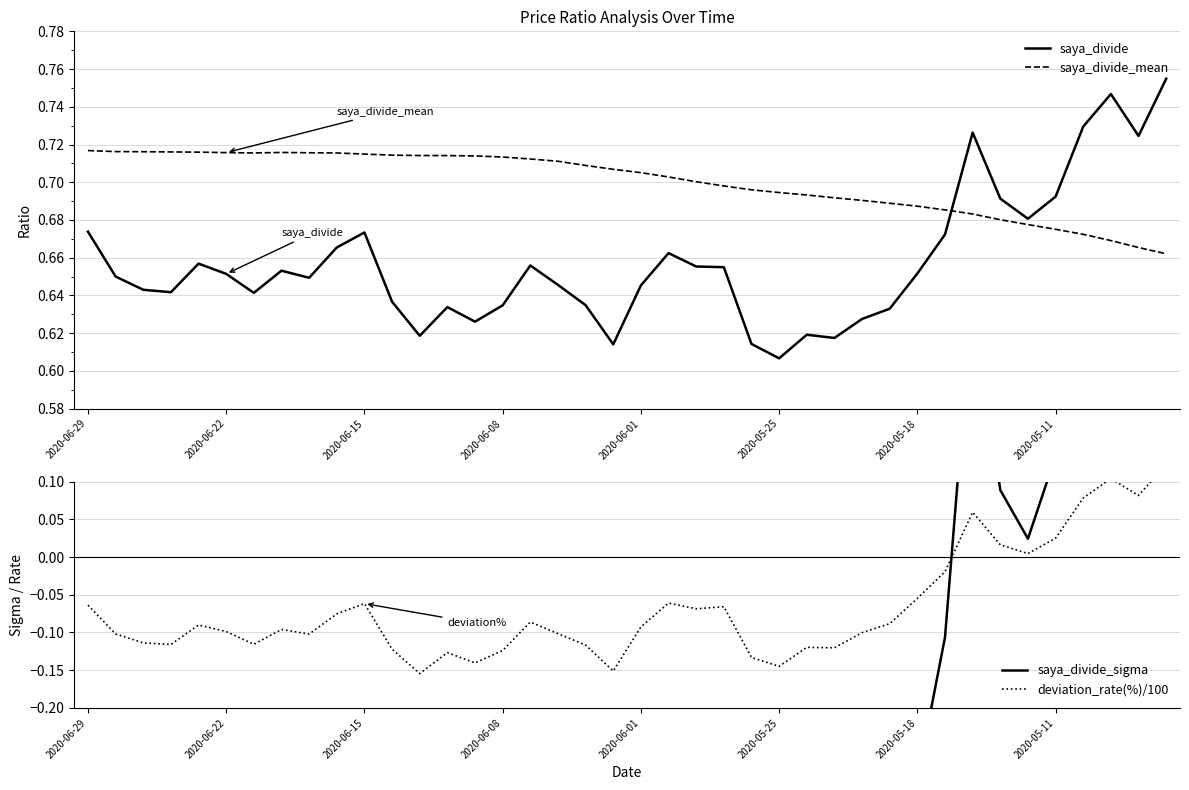

After their last crossing, which series has the higher values: saya_divide or saya_divide_mean?

saya_divide